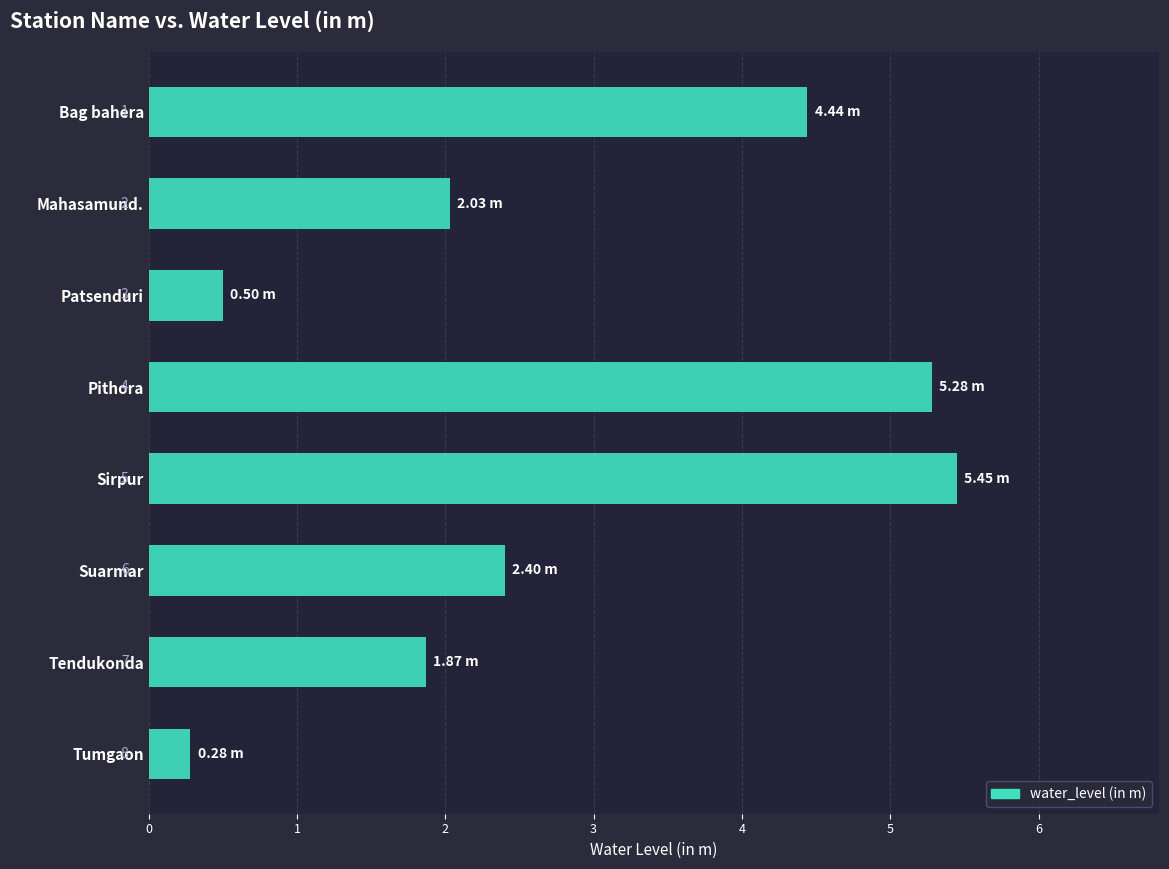

Which category has the highest value across all series?

Sirpur